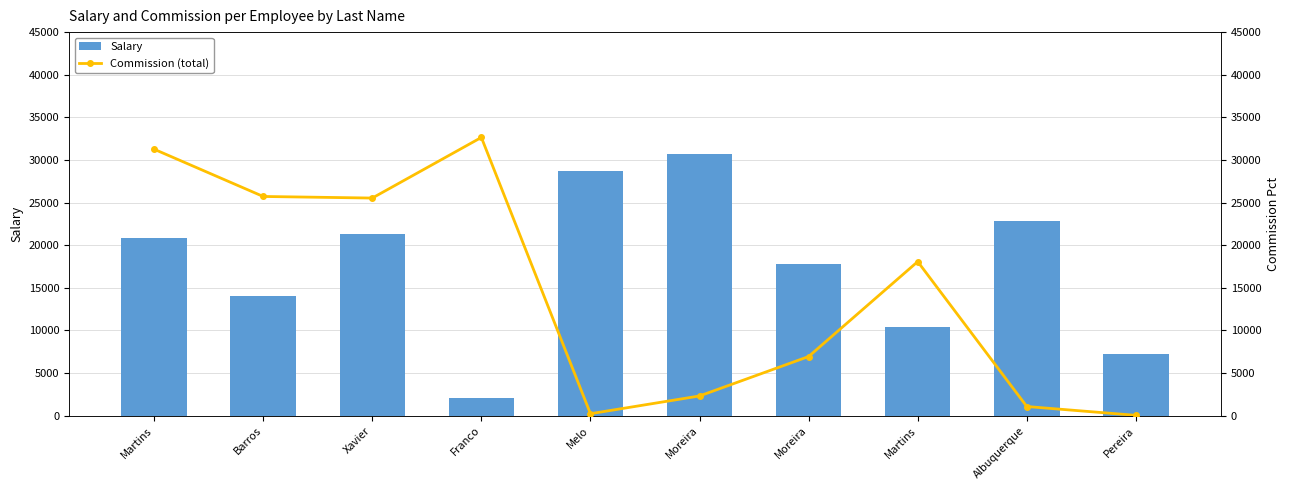

What is the difference between the highest and lowest values at Melo?

28516